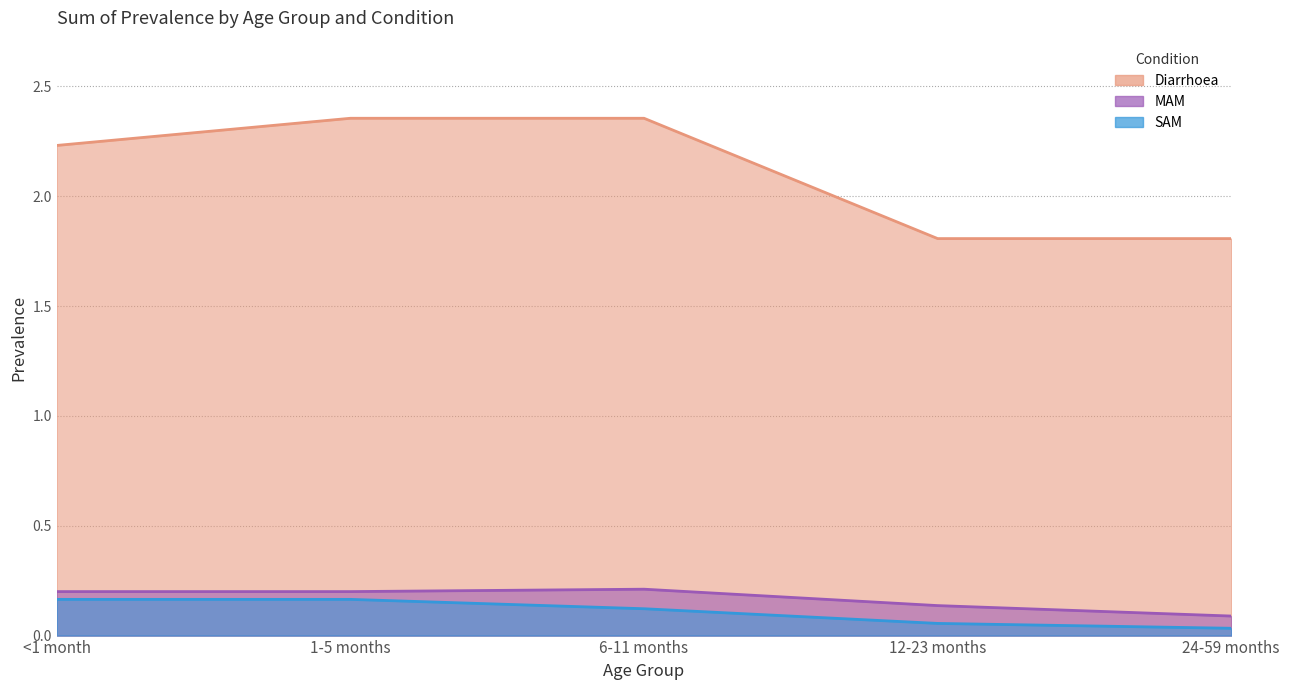

At 1-5 months, list the series in order from smallest to largest.

SAM, MAM, Diarrhoea